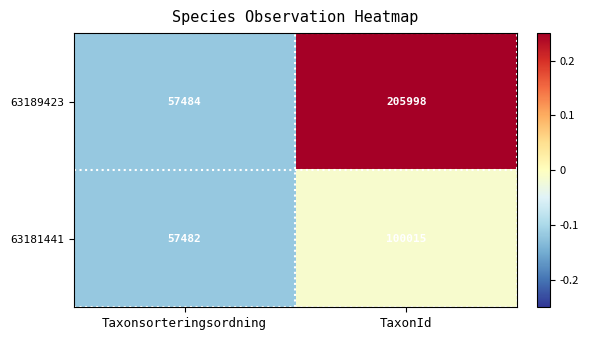

List the series in order of their overall mean, lowest first.

63181441, 63189423